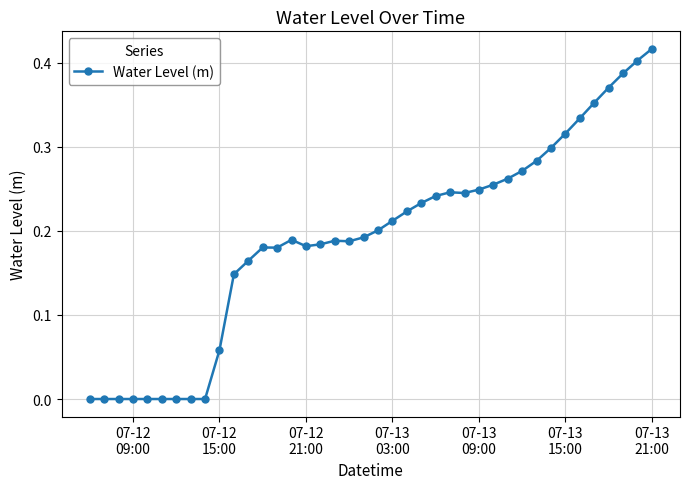

What is the sum of all values?

7.7